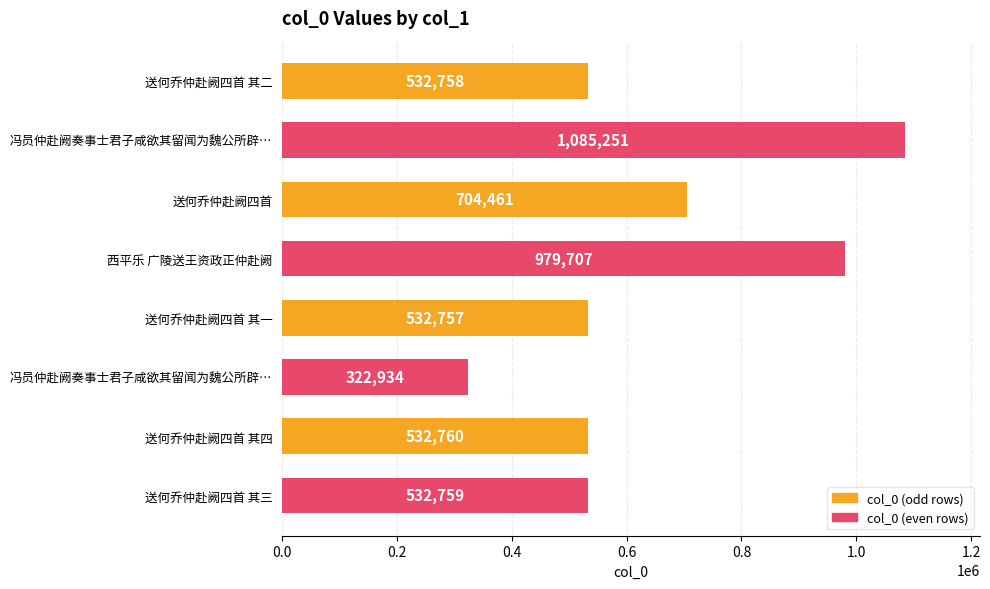

How many distinct data groups are displayed?

1